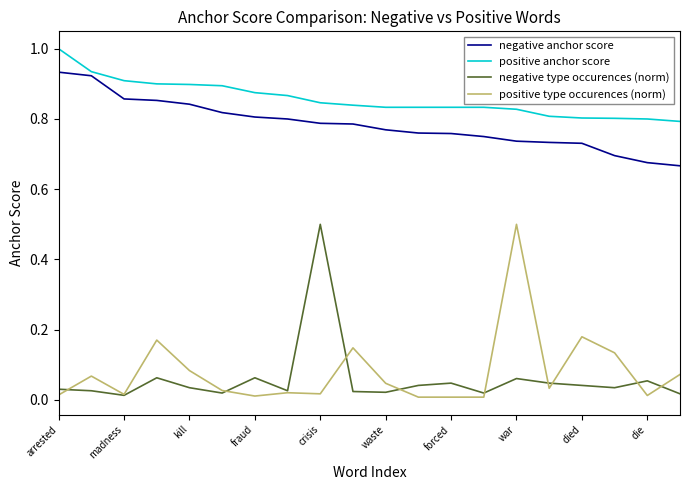

True or false: negative anchor score and positive type occurences (norm) intersect in this chart.

False